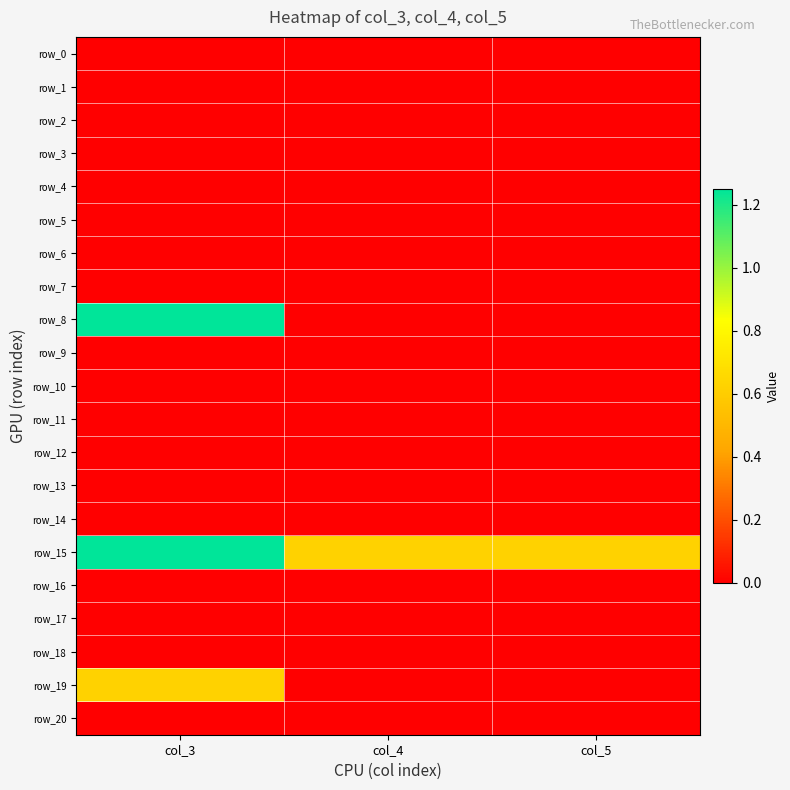

At how many categories does at least one series exceed 0?

3